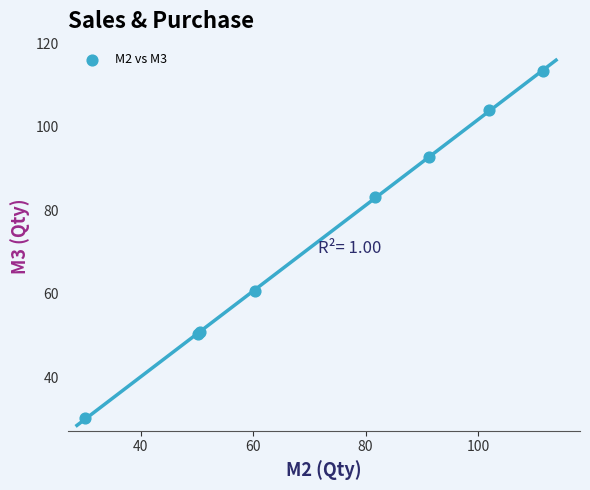

What Y value in the scatter plot is closest to 71?

60.6